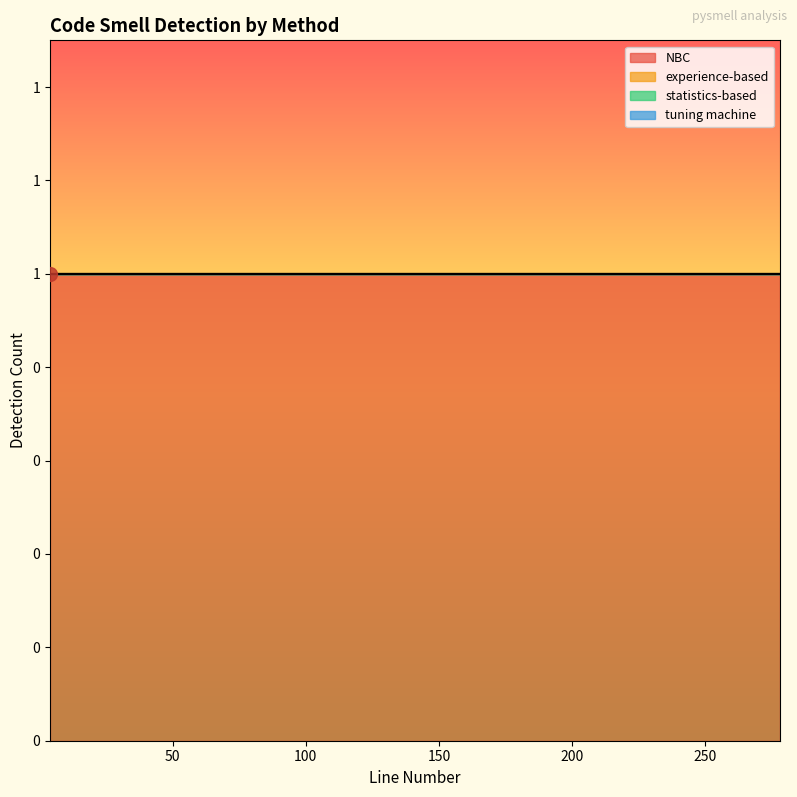

Count the number of data series in this chart.

4